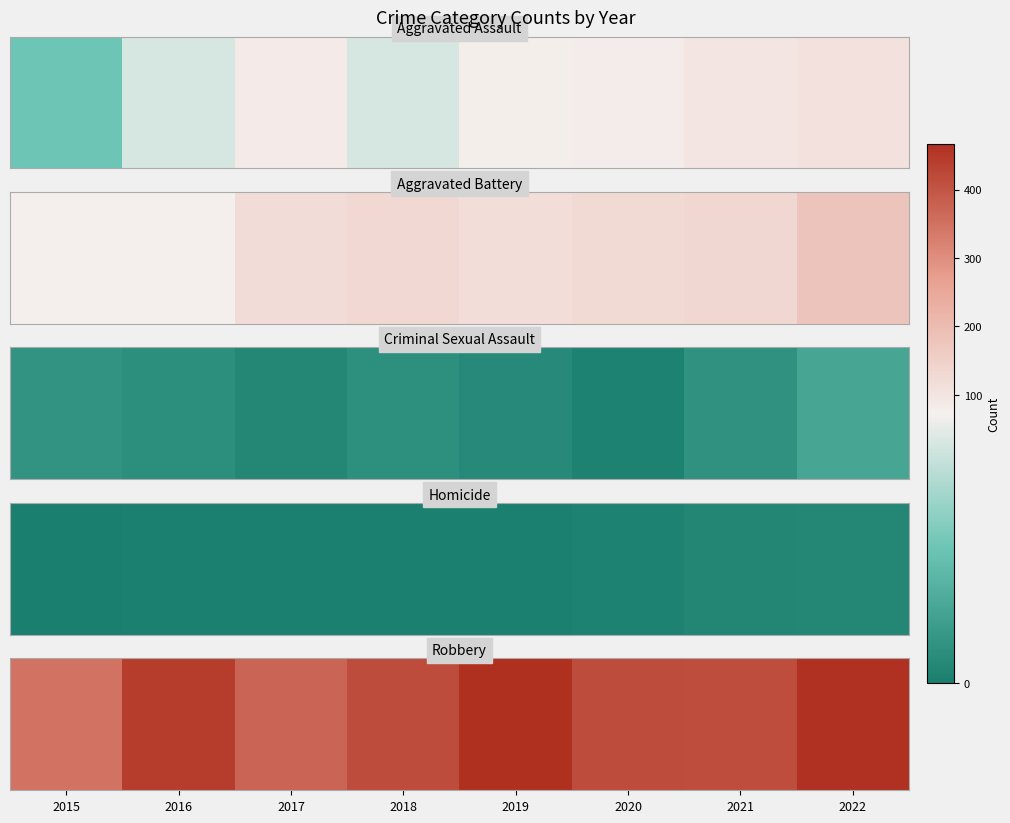

What is the difference between the values at 2015 and 2017?

26